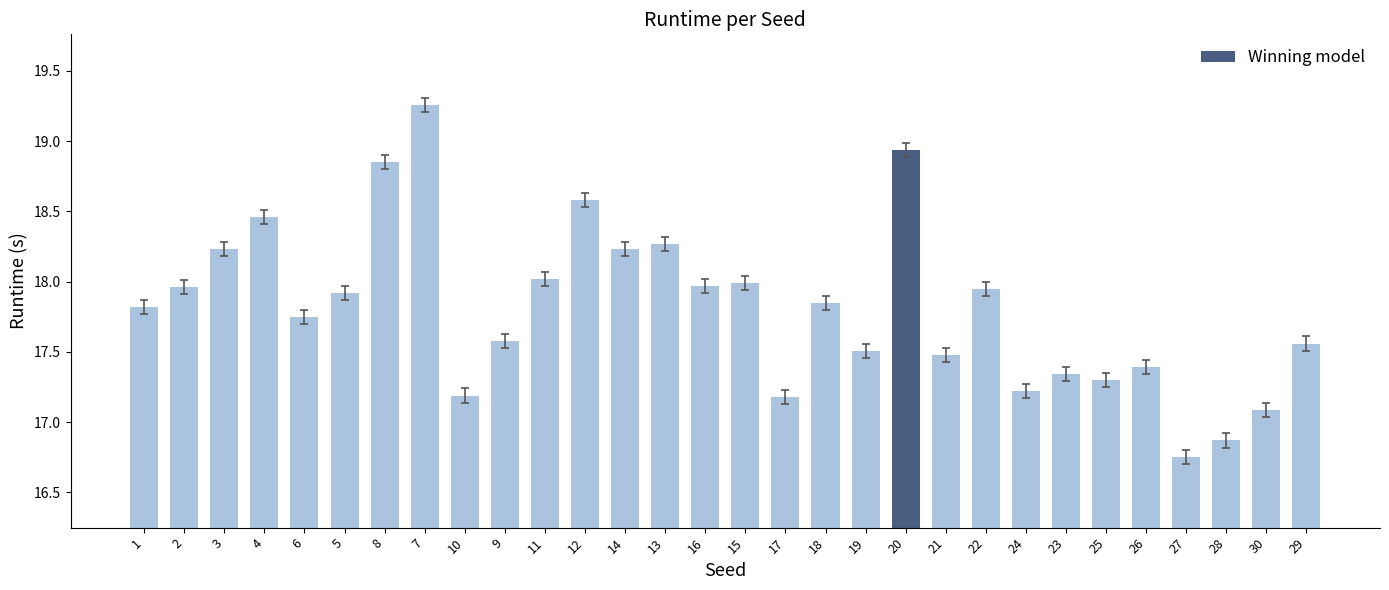

Which has a higher value, 19 or 16?

16